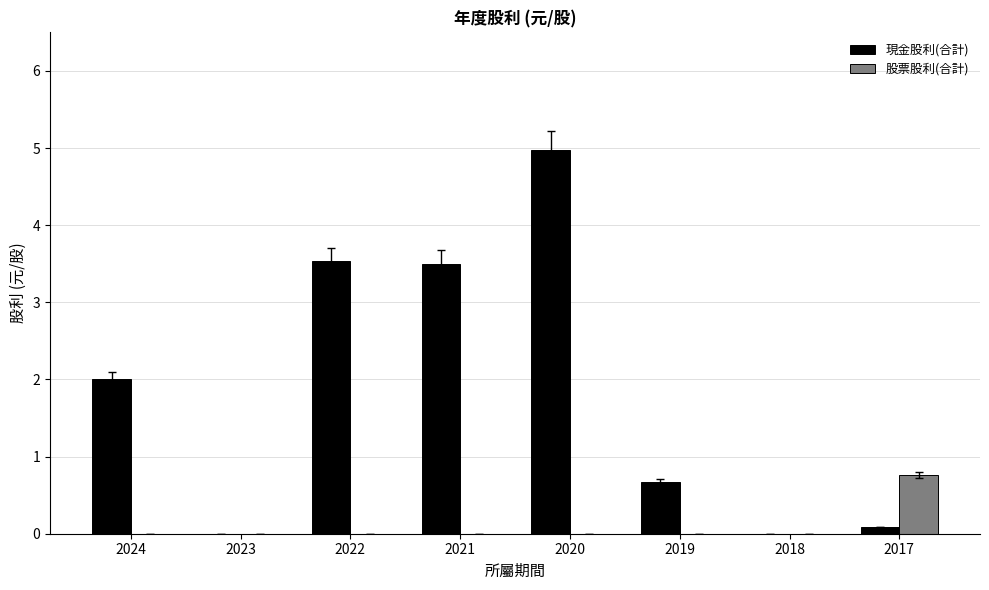

What is the sum of all 股票股利(合計) values?

0.8